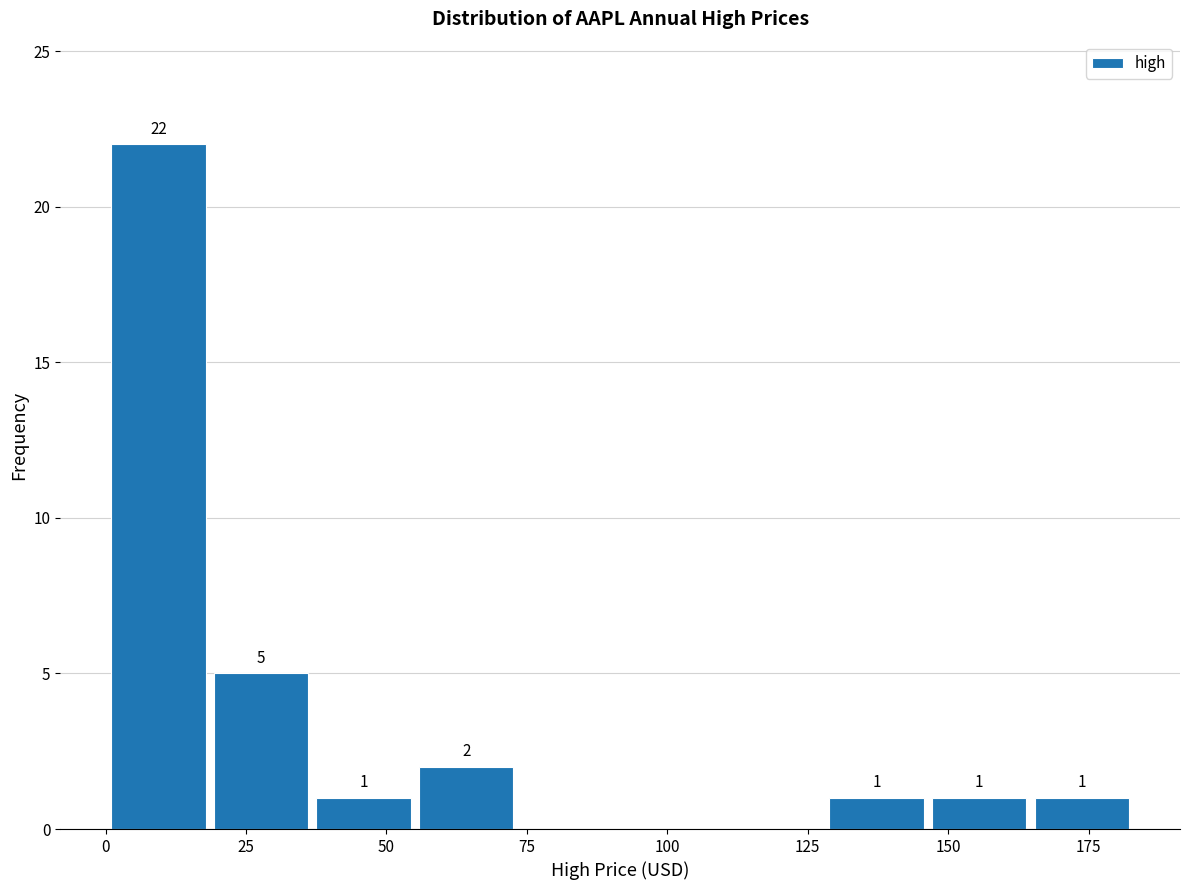

Around what value on the x-axis is the tallest bar? Give the approximate position of its centre, as read against the axis.

10